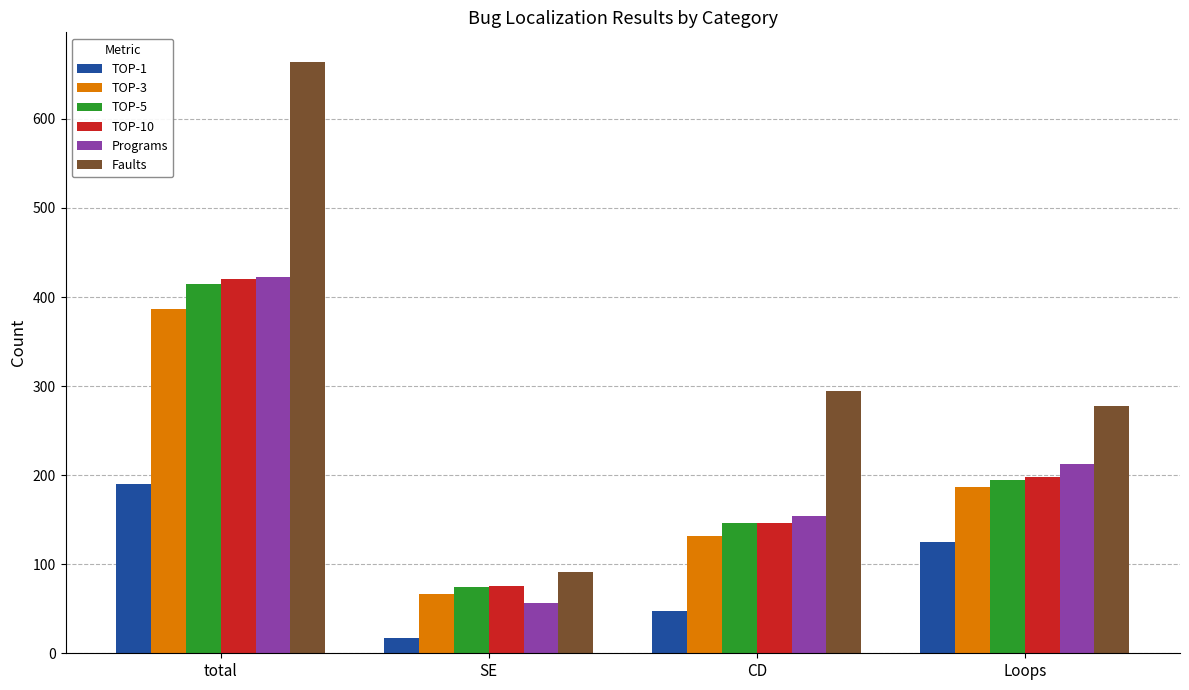

Which series has the largest total across all categories?

Faults